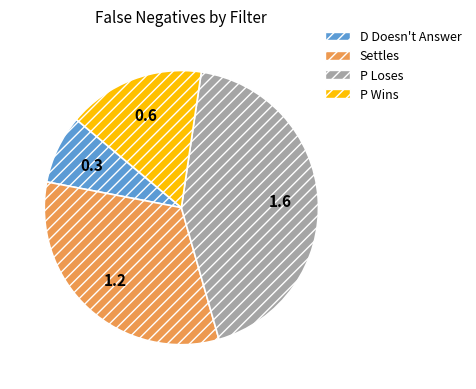

Count the number of slices in the pie.

4